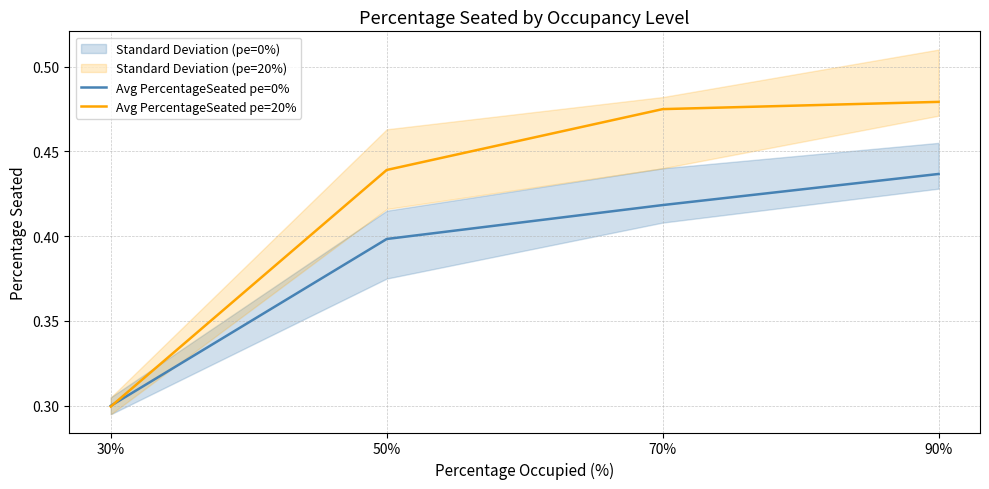

Between 90% and 30%, which is larger?

90%